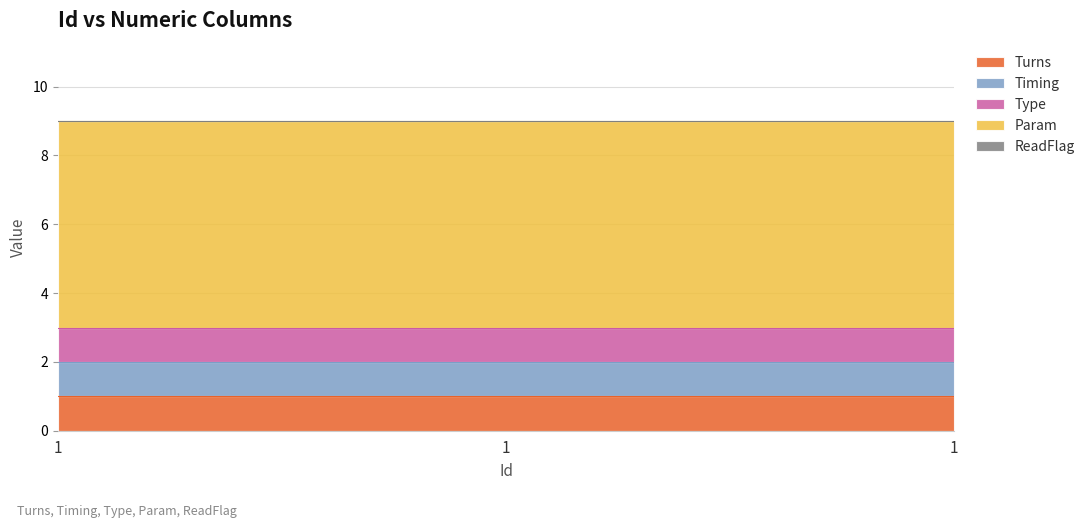

Does the chart have visible grid lines?

Yes